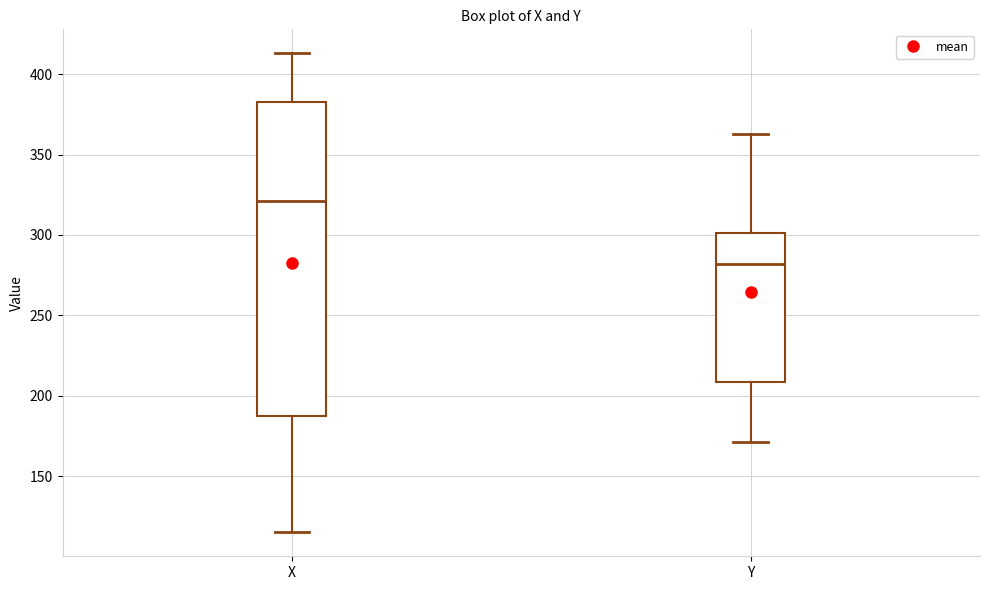

Comparing the boxes themselves (not the whiskers), which one is the tallest?

X